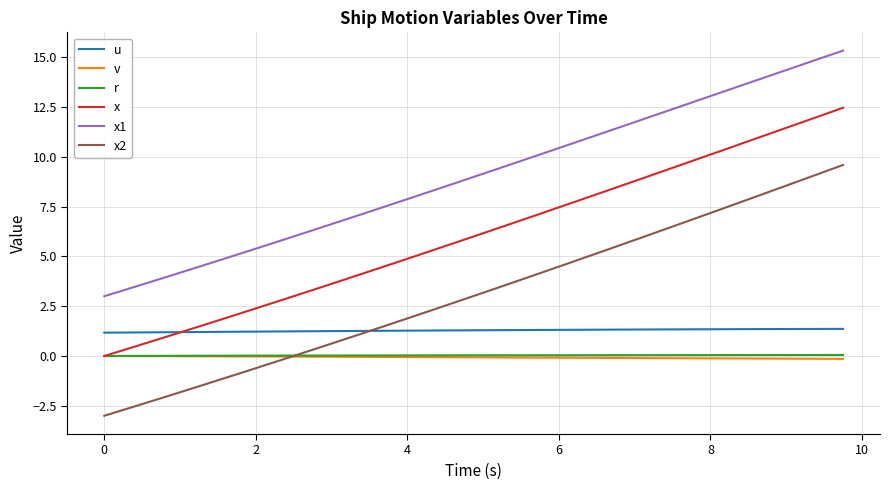

True or false: x1 and u intersect in this chart.

False